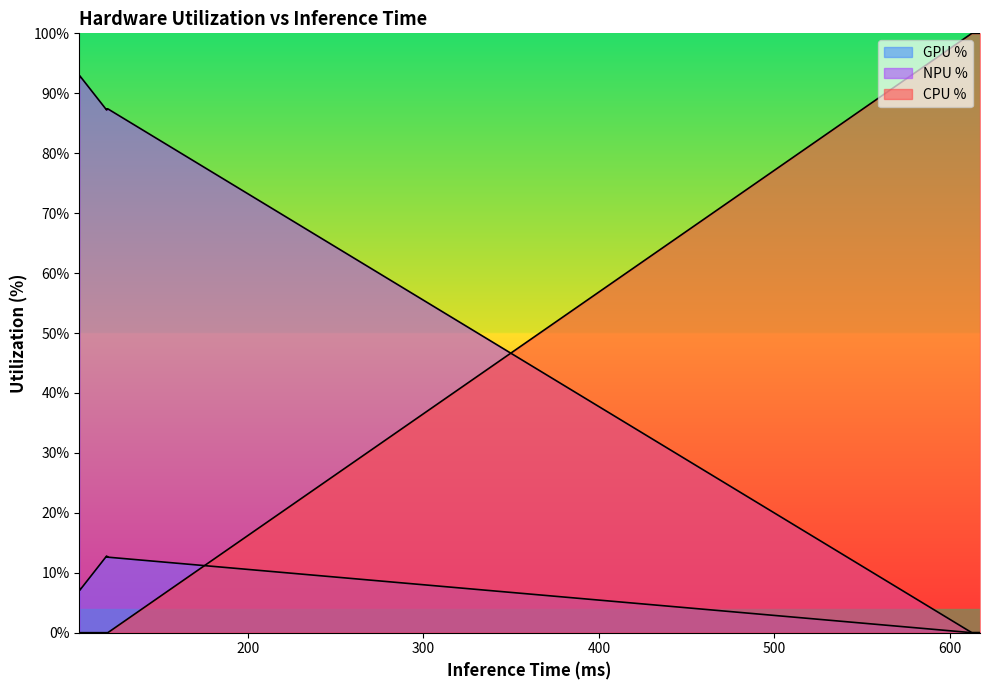

What is the difference between the maximum and minimum values in the NPU % series?

92.9